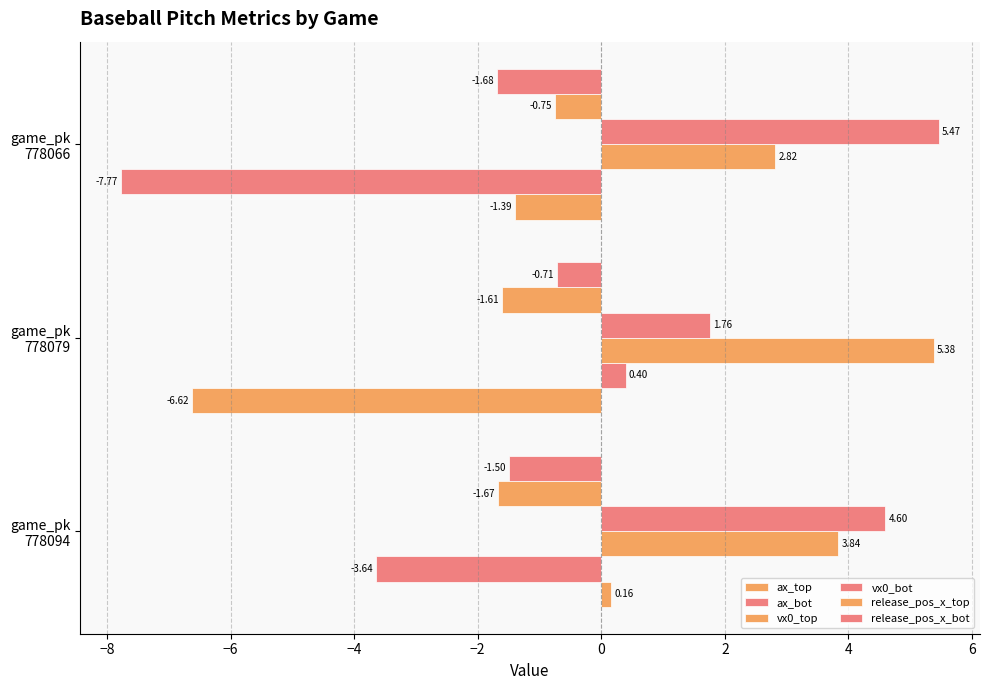

At how many categories does at least one series exceed 0?

3